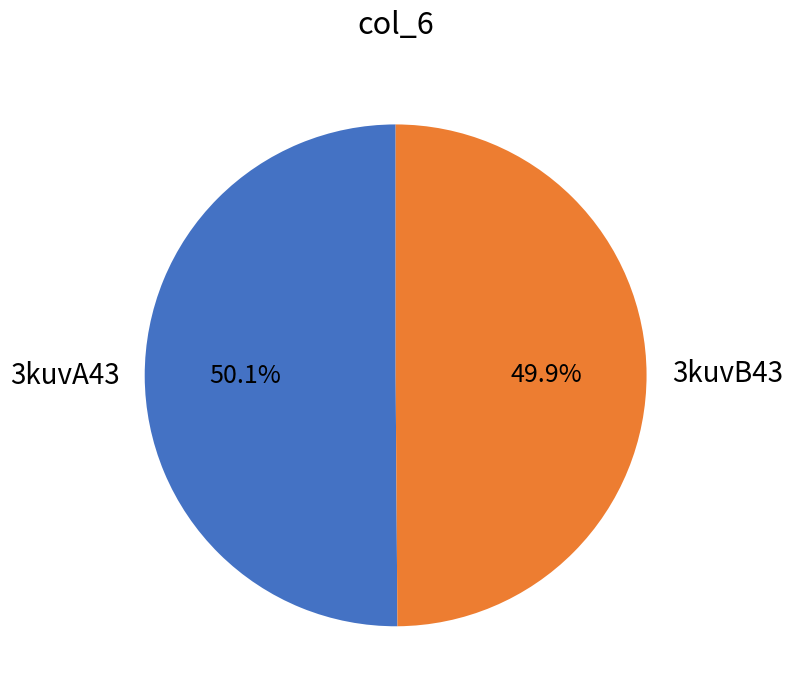

To the nearest percent, what percentage of the pie is 3kuvB43?

50%